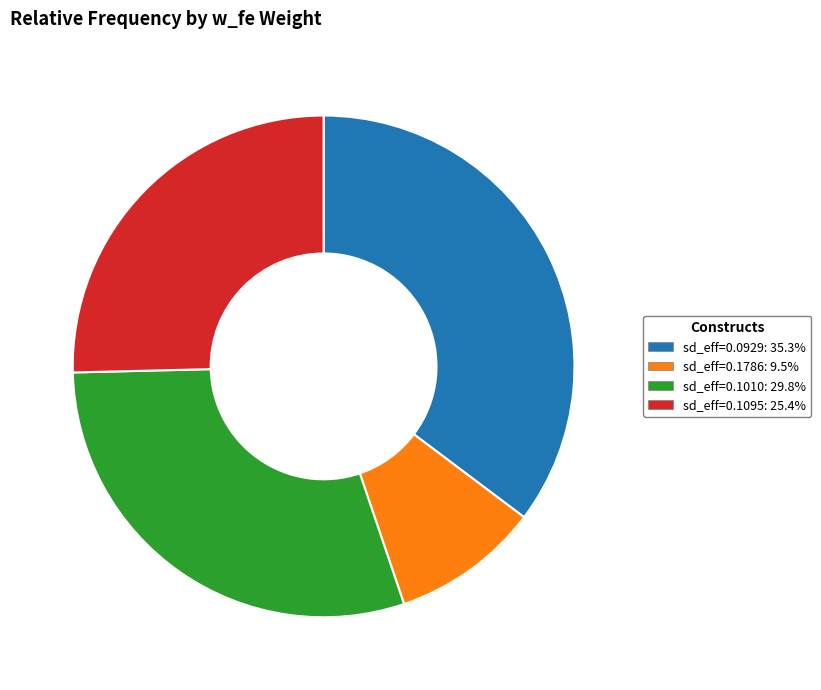

Is the sum of sd_eff=0.1010: 29.8% and sd_eff=0.1786: 9.5% greater than half?

No